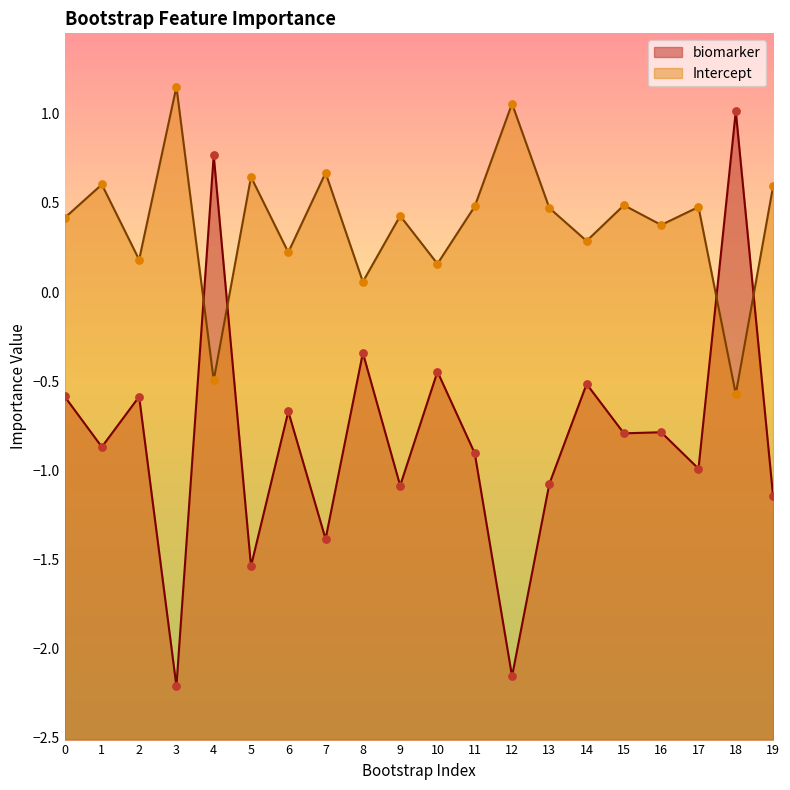

At which category is the sum across all series the highest?

18